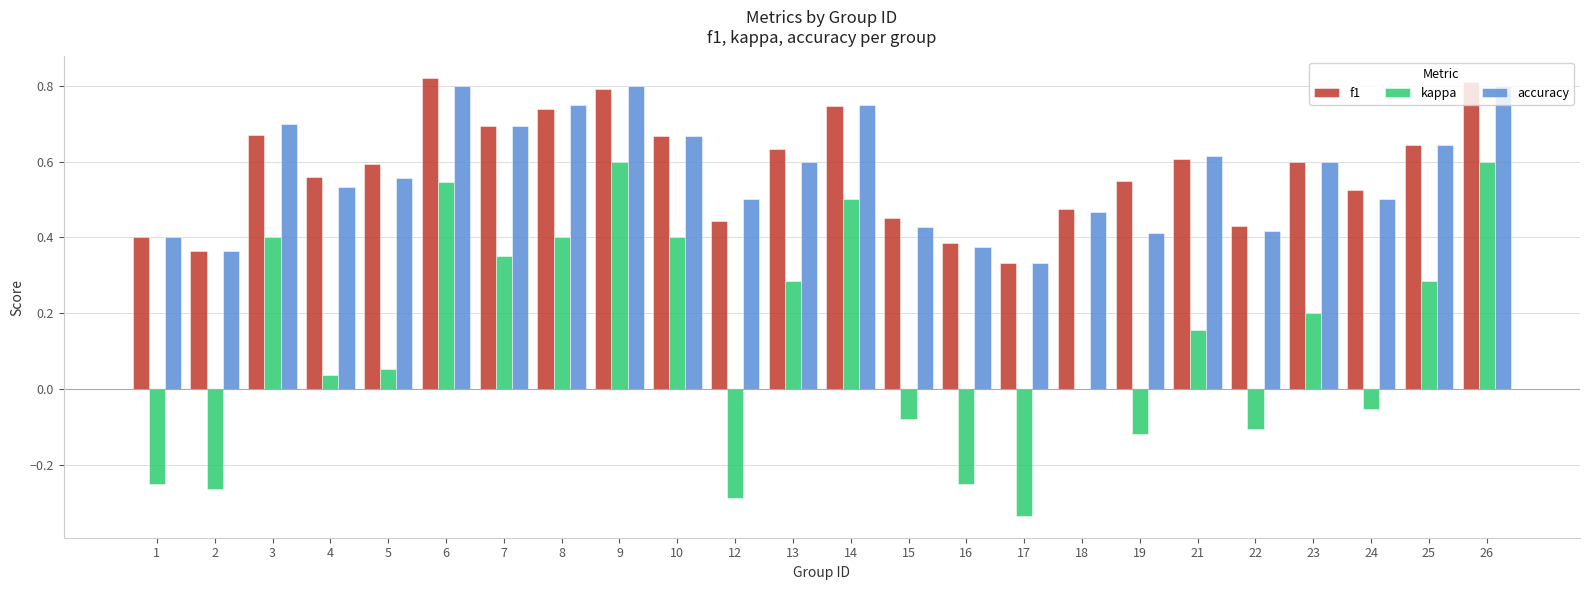

Is it true that accuracy equals 0.3 at 3?

False